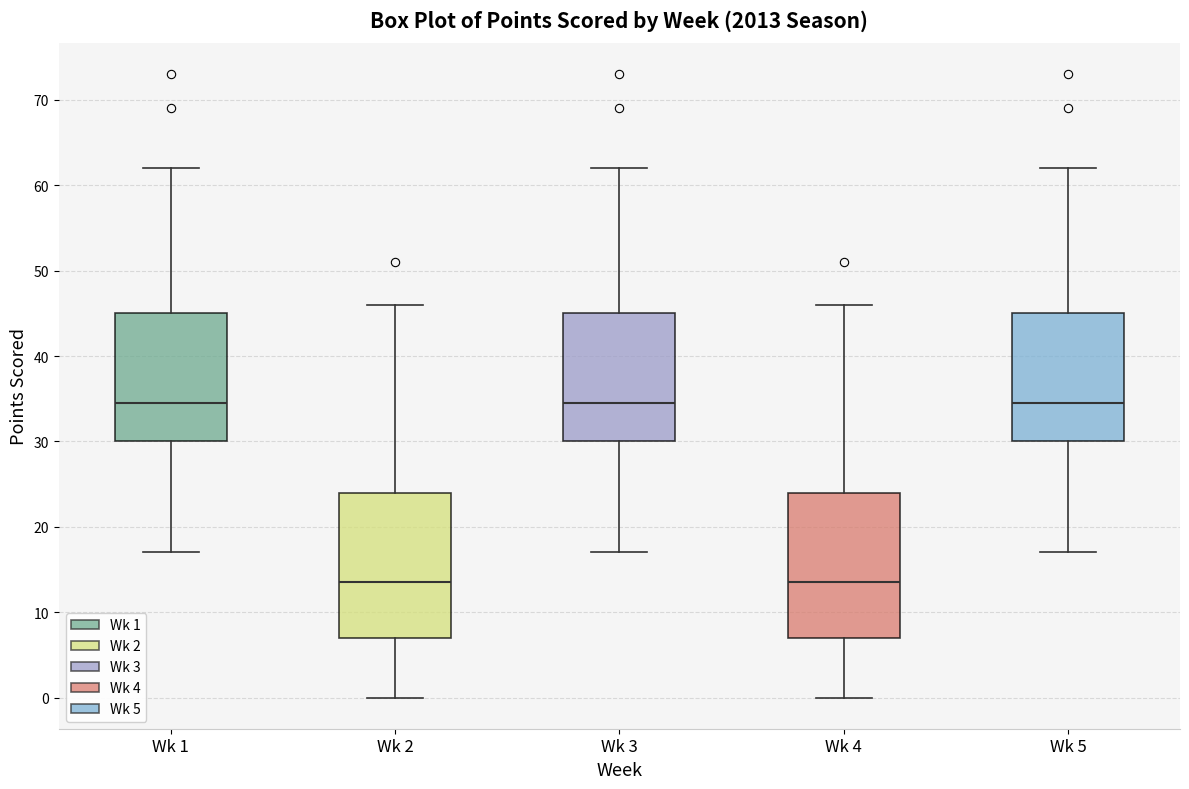

Where does the lower whisker of the box for Wk 5 end on the y-axis? The values are not printed on the chart, so give them approximately, as read against the axis.

17